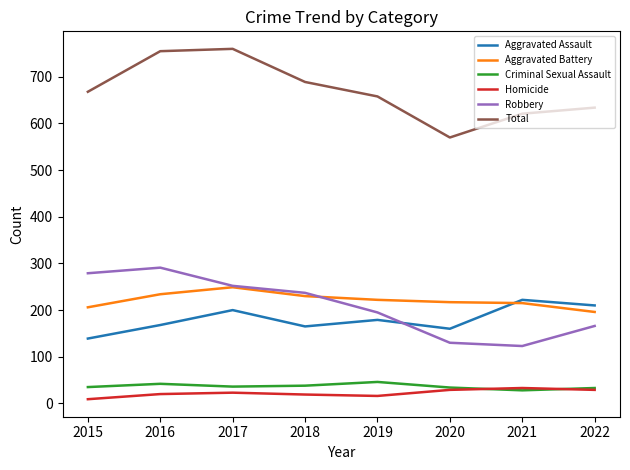

The Criminal Sexual Assault series shows 34 at 2020. True or false?

True